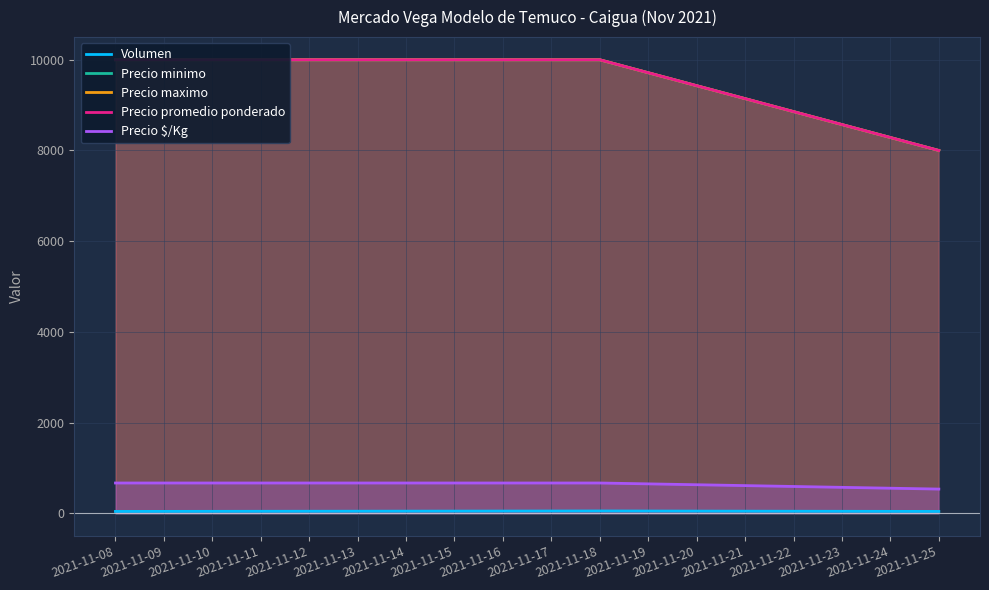

The value of Precio $/Kg at 2021-11-25 is 533. True or false?

True